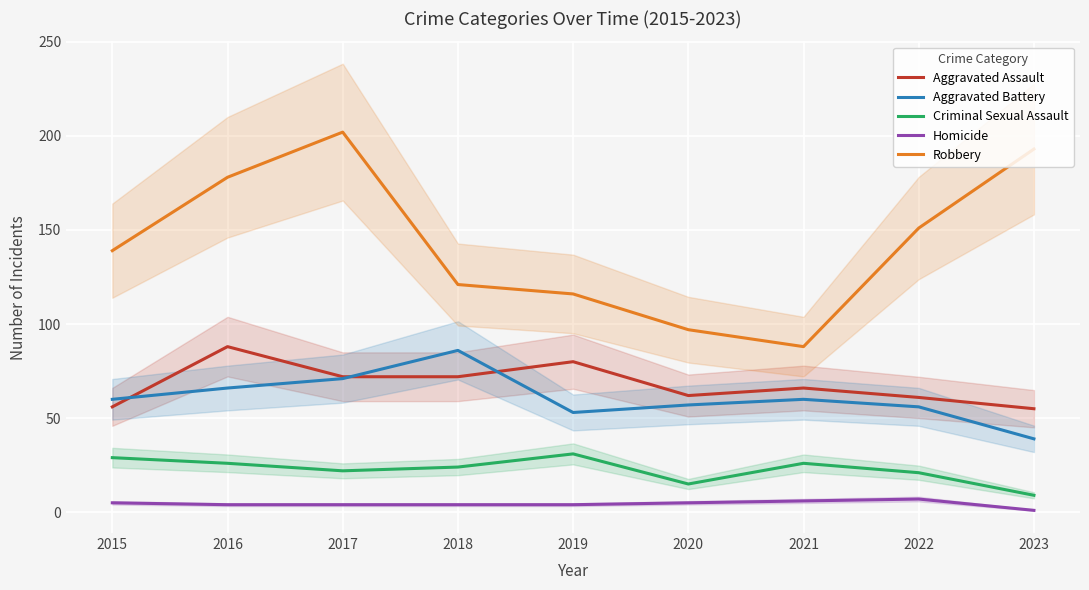

What is the difference between the second highest and second lowest values in the Criminal Sexual Assault series?

14